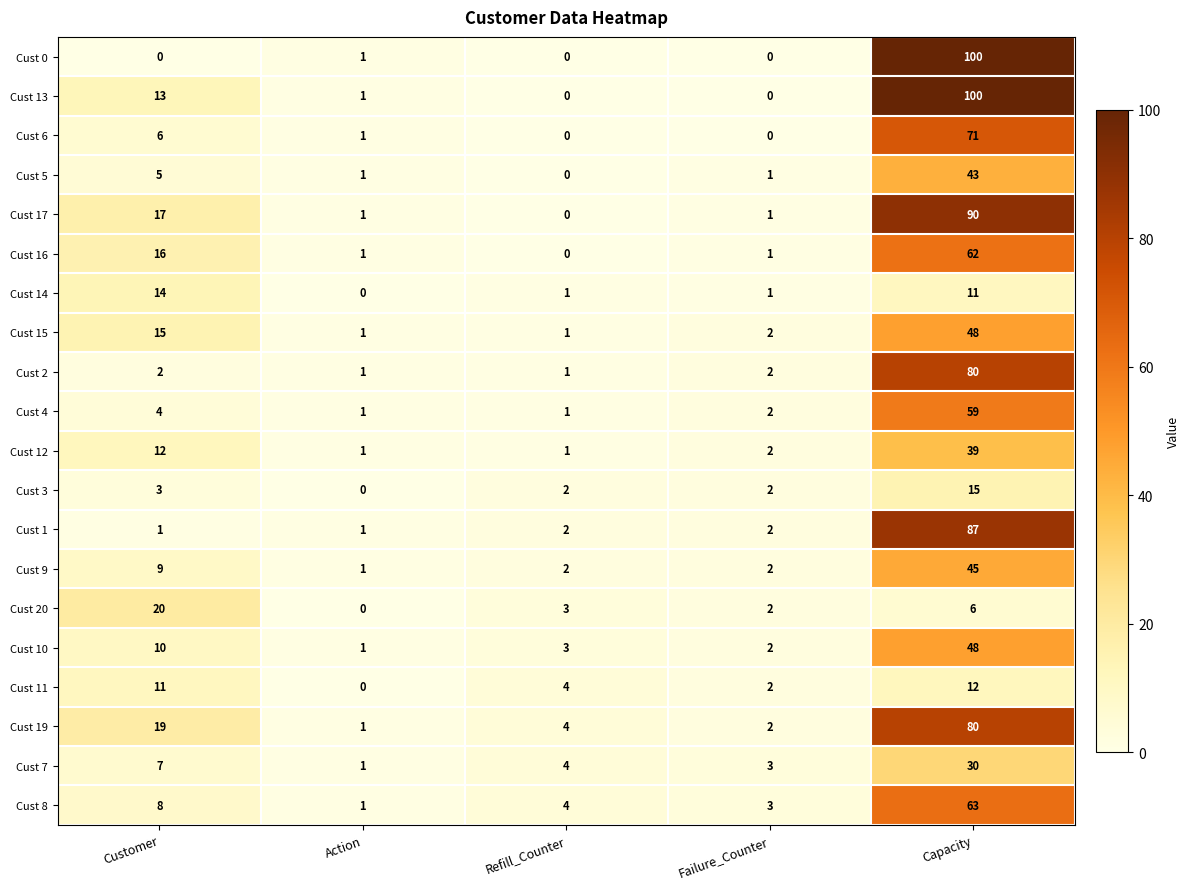

What is the spread (max minus min) of values at Capacity?

94